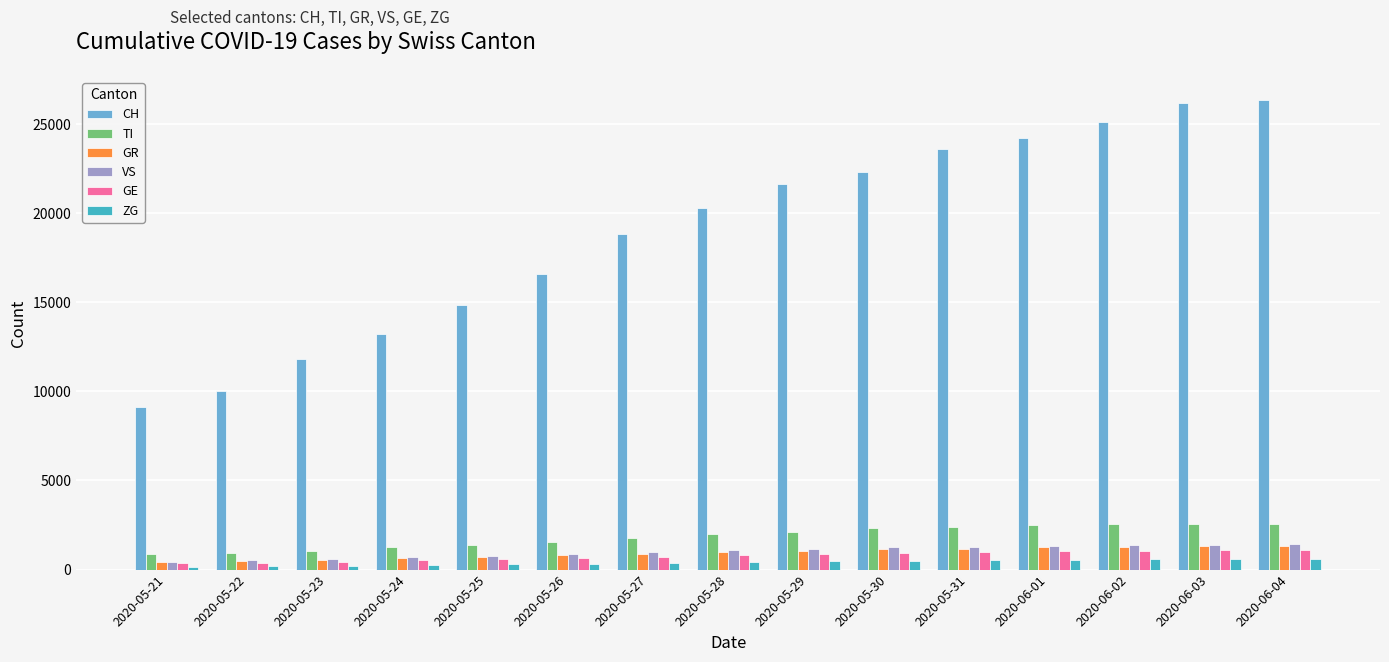

What is the difference between the second highest and second lowest values in the CH series?

16162